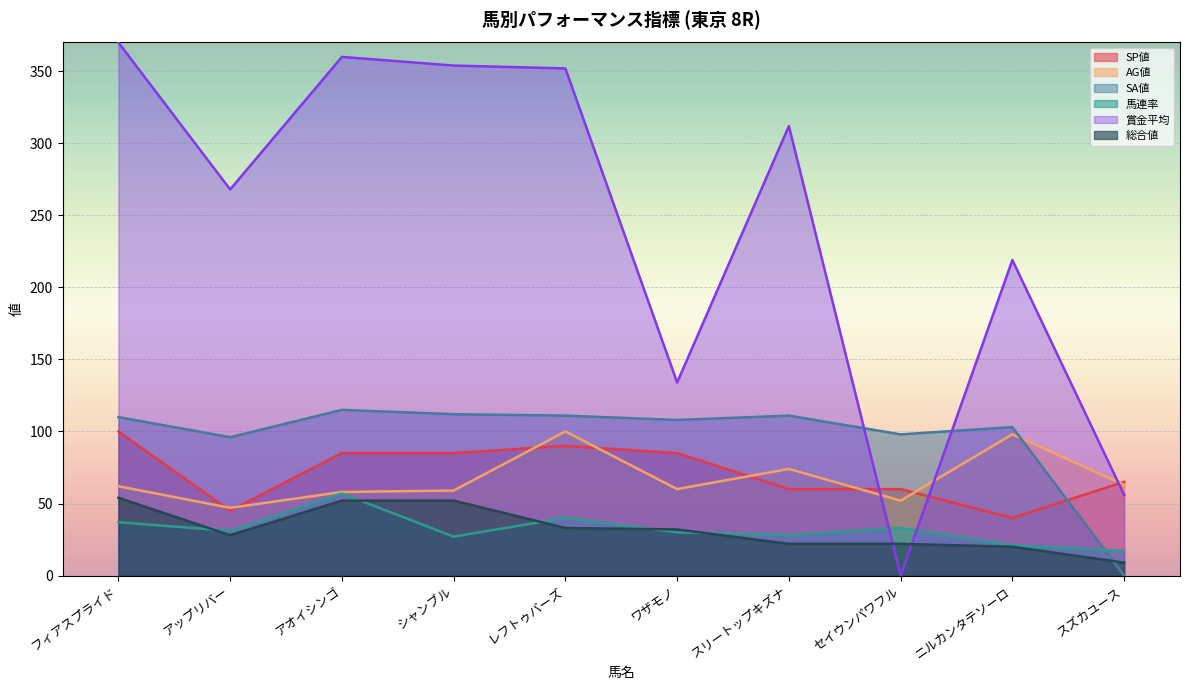

Which series has the largest total across all categories?

賞金平均